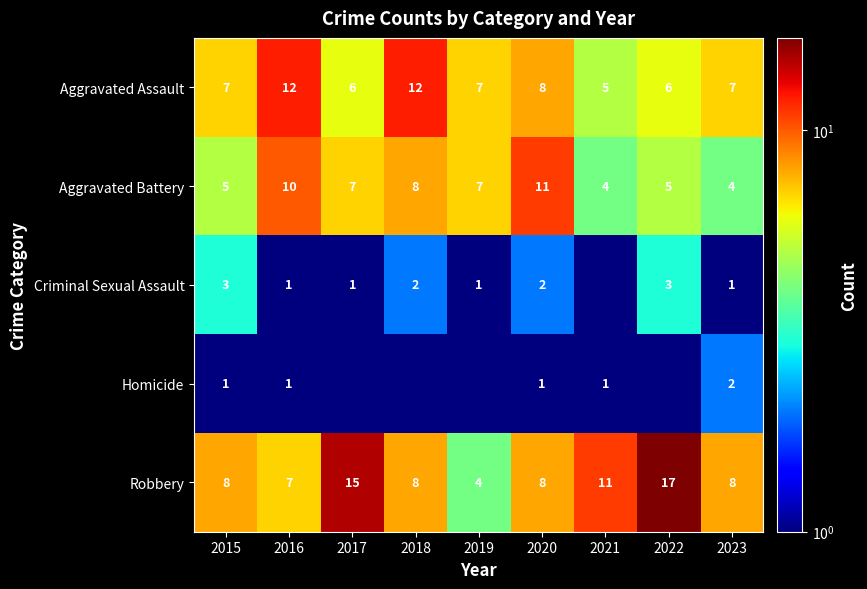

Where is Aggravated Assault nearest to the value 8?

2020